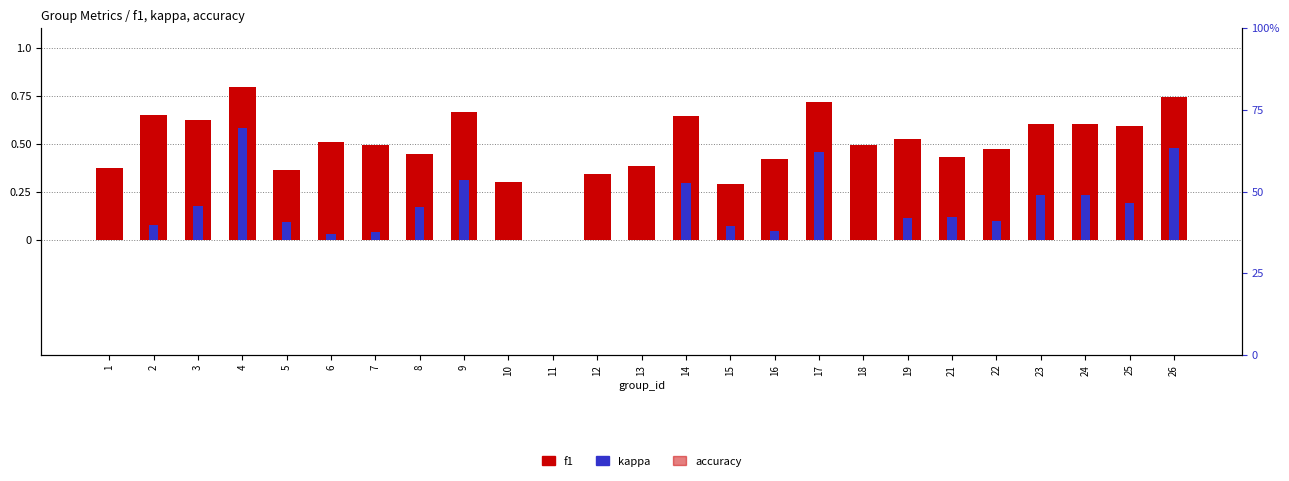

Which series changed the most between 17 and 18?

accuracy_pct